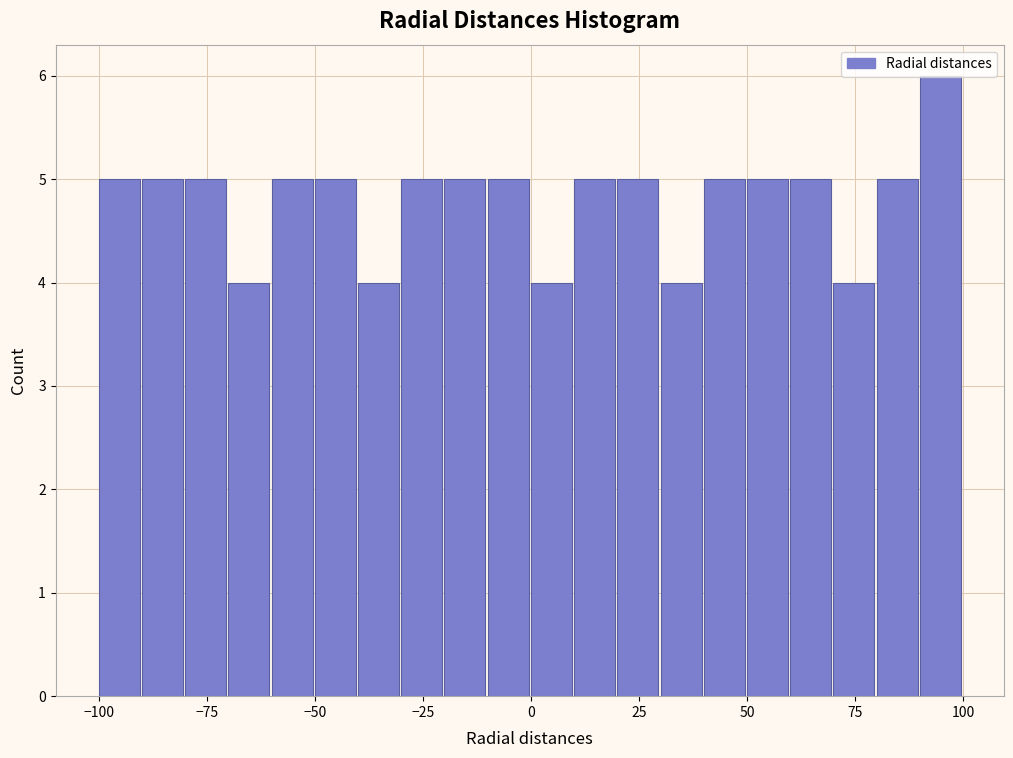

Read against the x-axis, roughly where is the centre of the tallest bar?

95